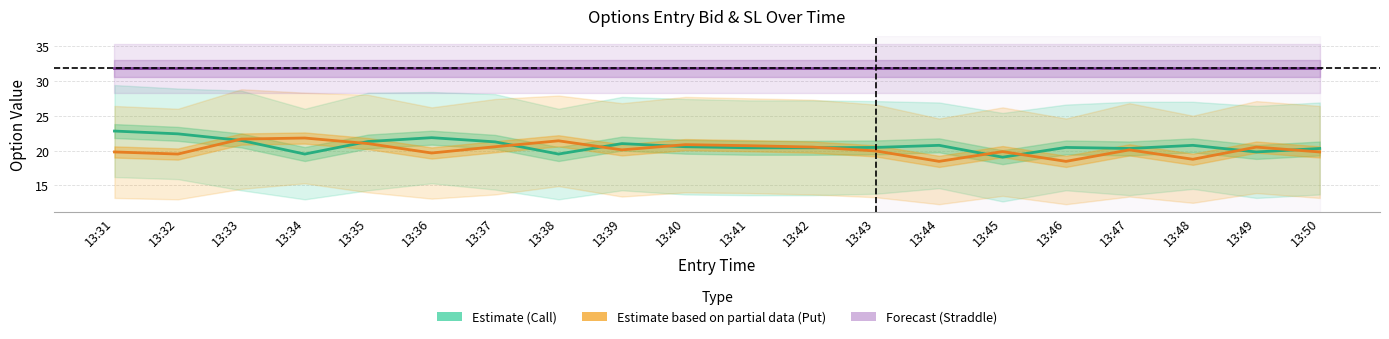

True or false: Estimate based on partial data (Put) and Estimate (Call) intersect in this chart.

True